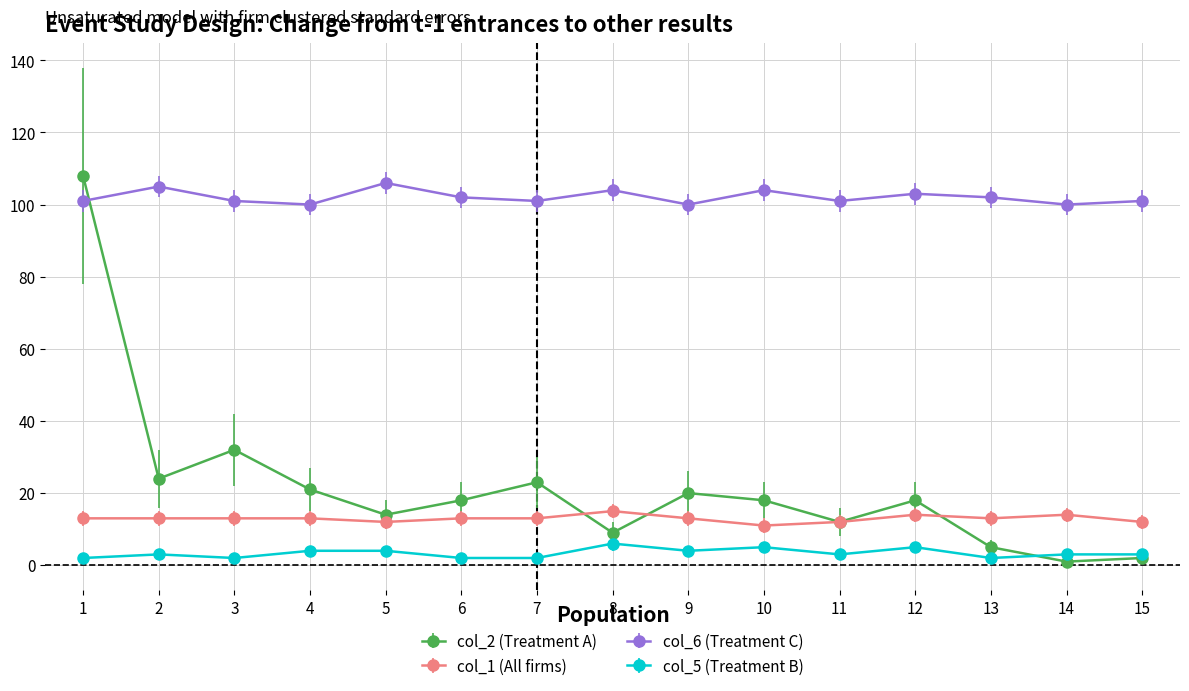

Which series changed the most between 2 and 11?

col_2 (Treatment A)